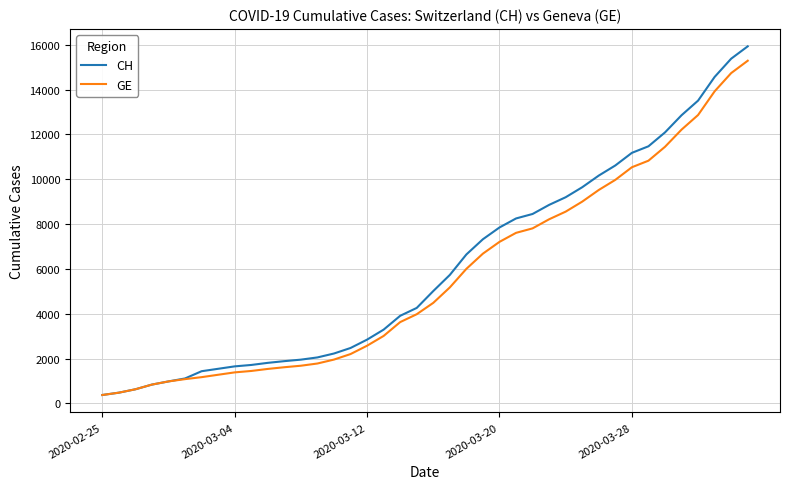

Which series has the largest range (max minus min)?

CH